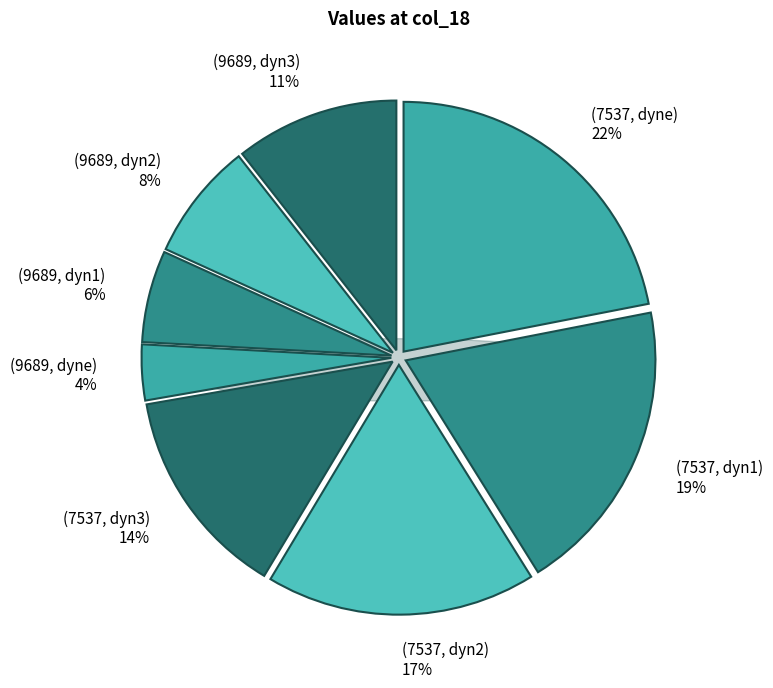

Is it true that (9689, dyne) is 1% of the pie?

False